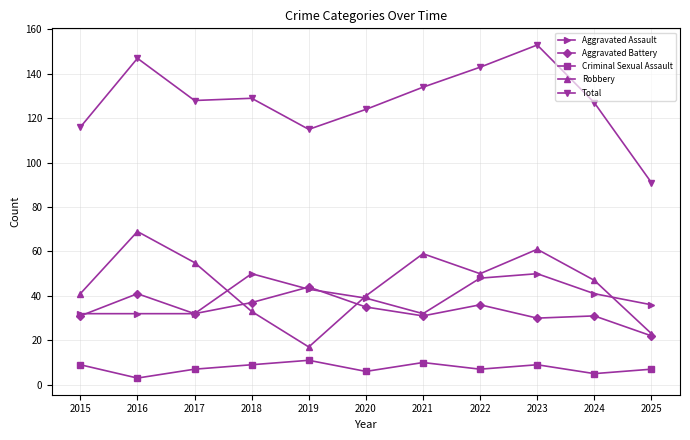

The value of Total at 2019 is 168. True or false?

False